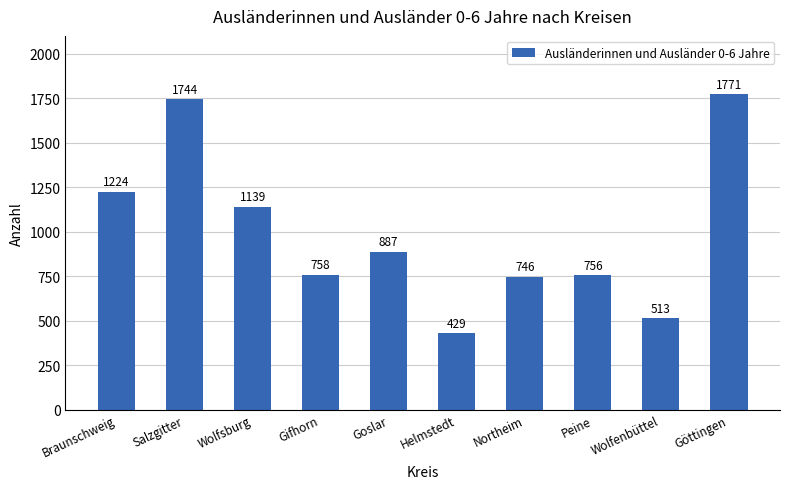

Which has a higher value, Wolfsburg or Northeim?

Wolfsburg